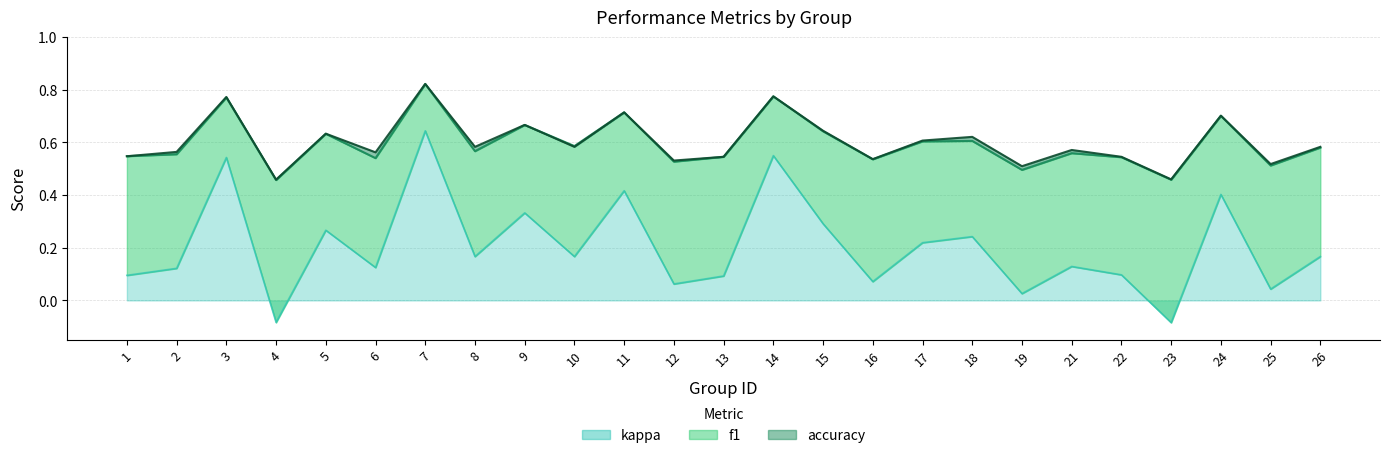

Where is the first local maximum for kappa?

3